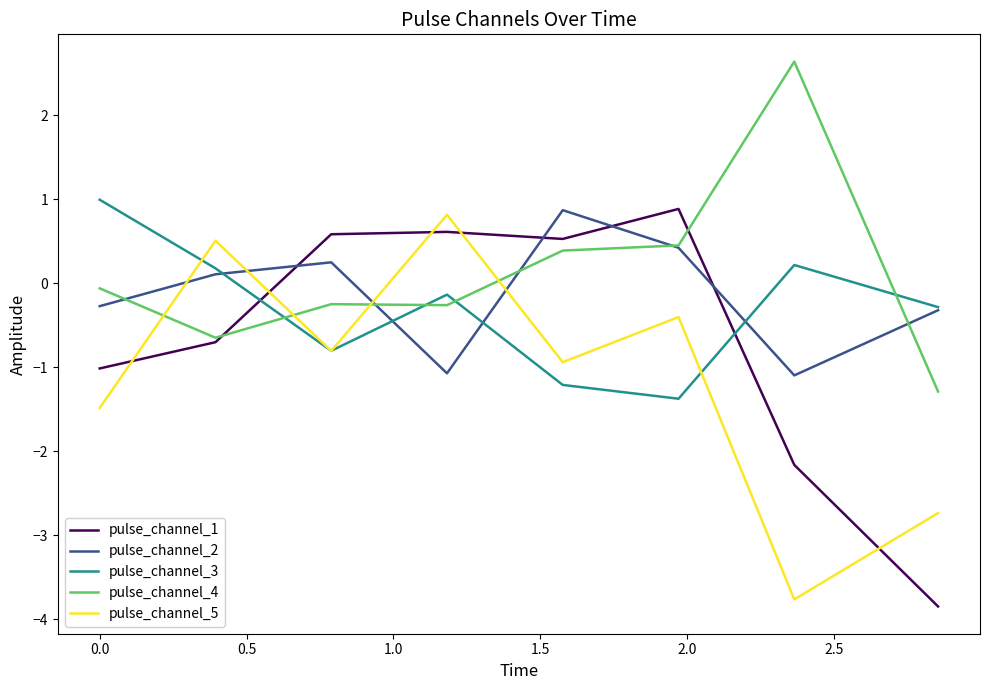

After their last crossing, which series has the higher values: pulse_channel_5 or pulse_channel_4?

pulse_channel_4